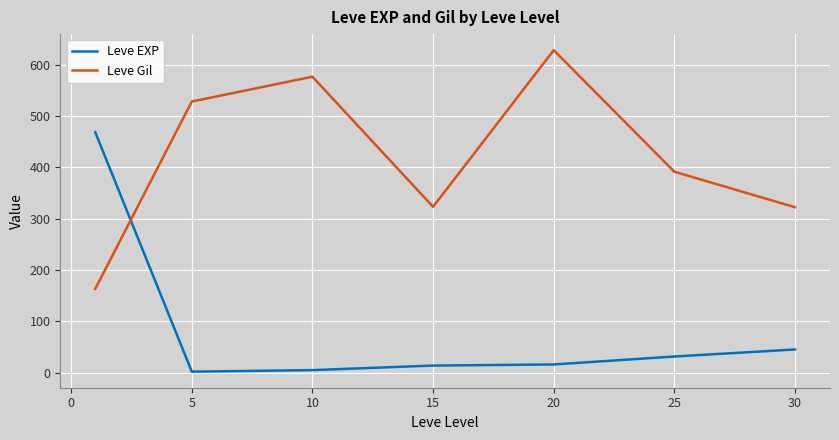

How many interior local peaks does the Leve Gil series have?

2